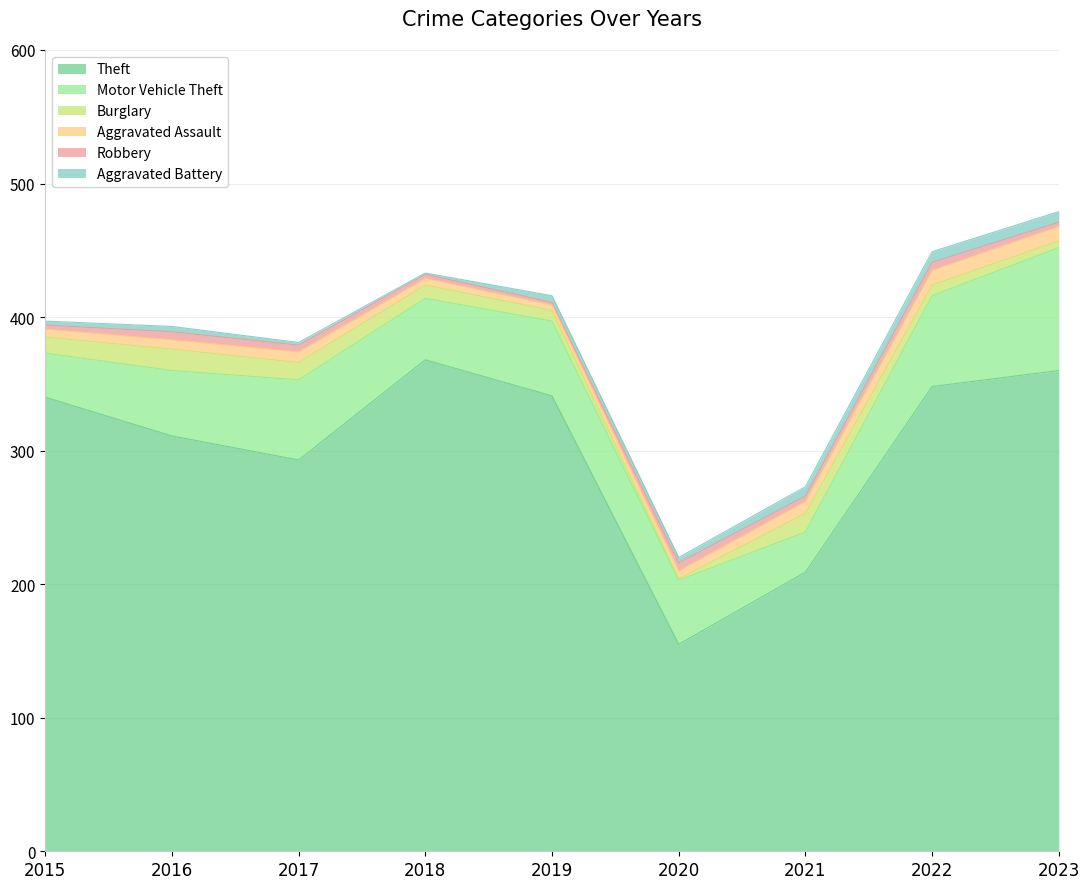

Does the chart display data point markers on the line(s)?

No